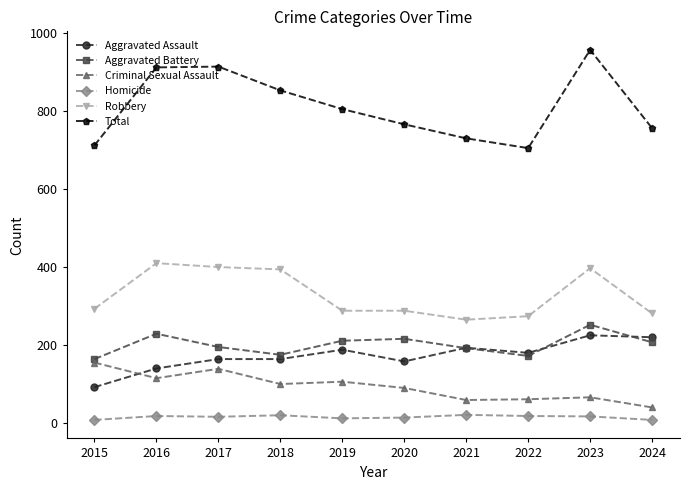

What is the value of the Robbery point at the 7th from the left?

265